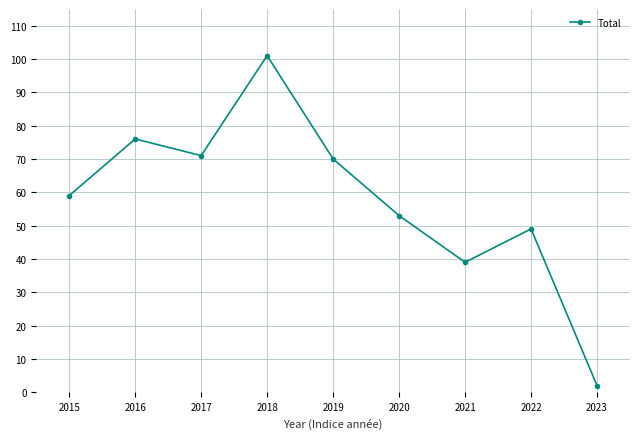

The value at 2015 is 59. True or false?

True